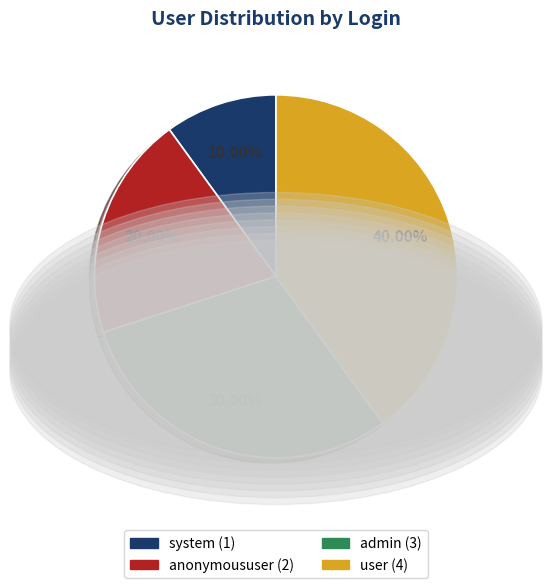

How many segments does this pie chart have?

4